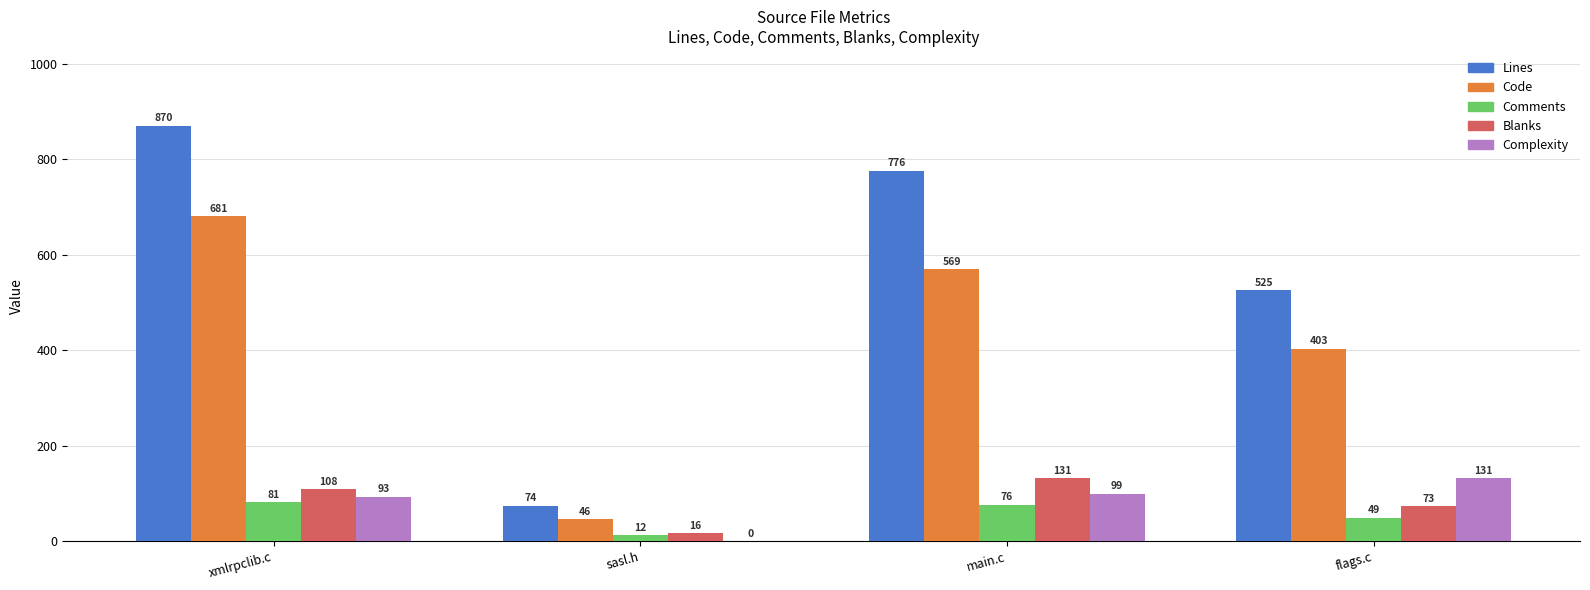

Does the chart contain stacked bars?

No